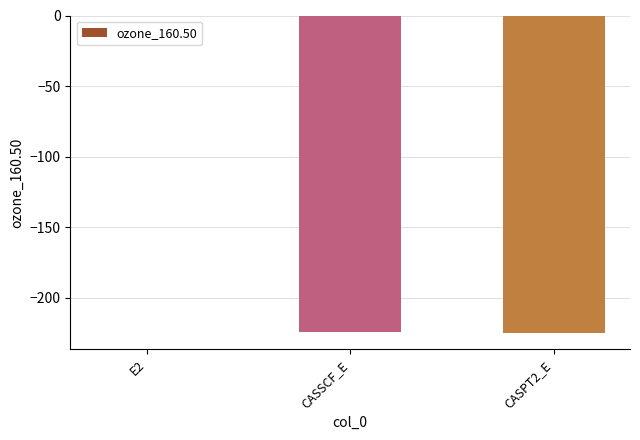

Which category has the highest value across all series?

E2